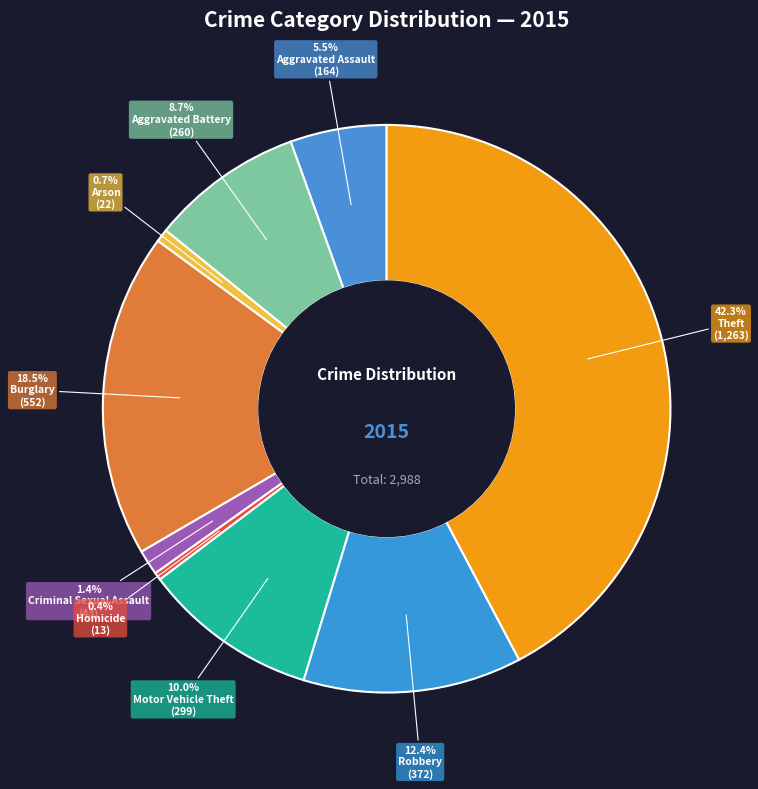

How many slices are in this pie chart?

9